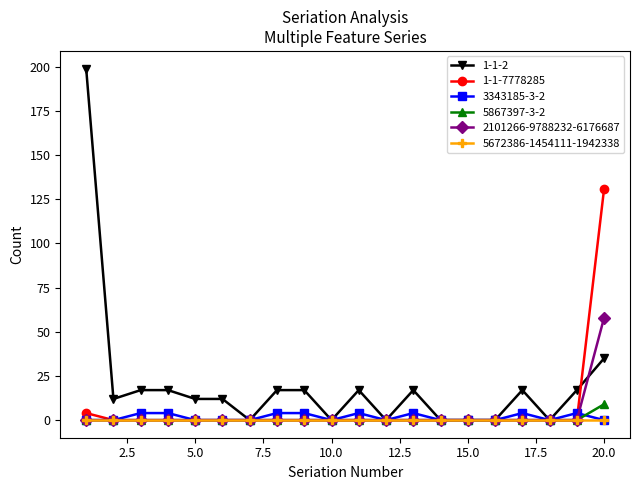

What is the maximum value for 2101266-9788232-6176687?

58